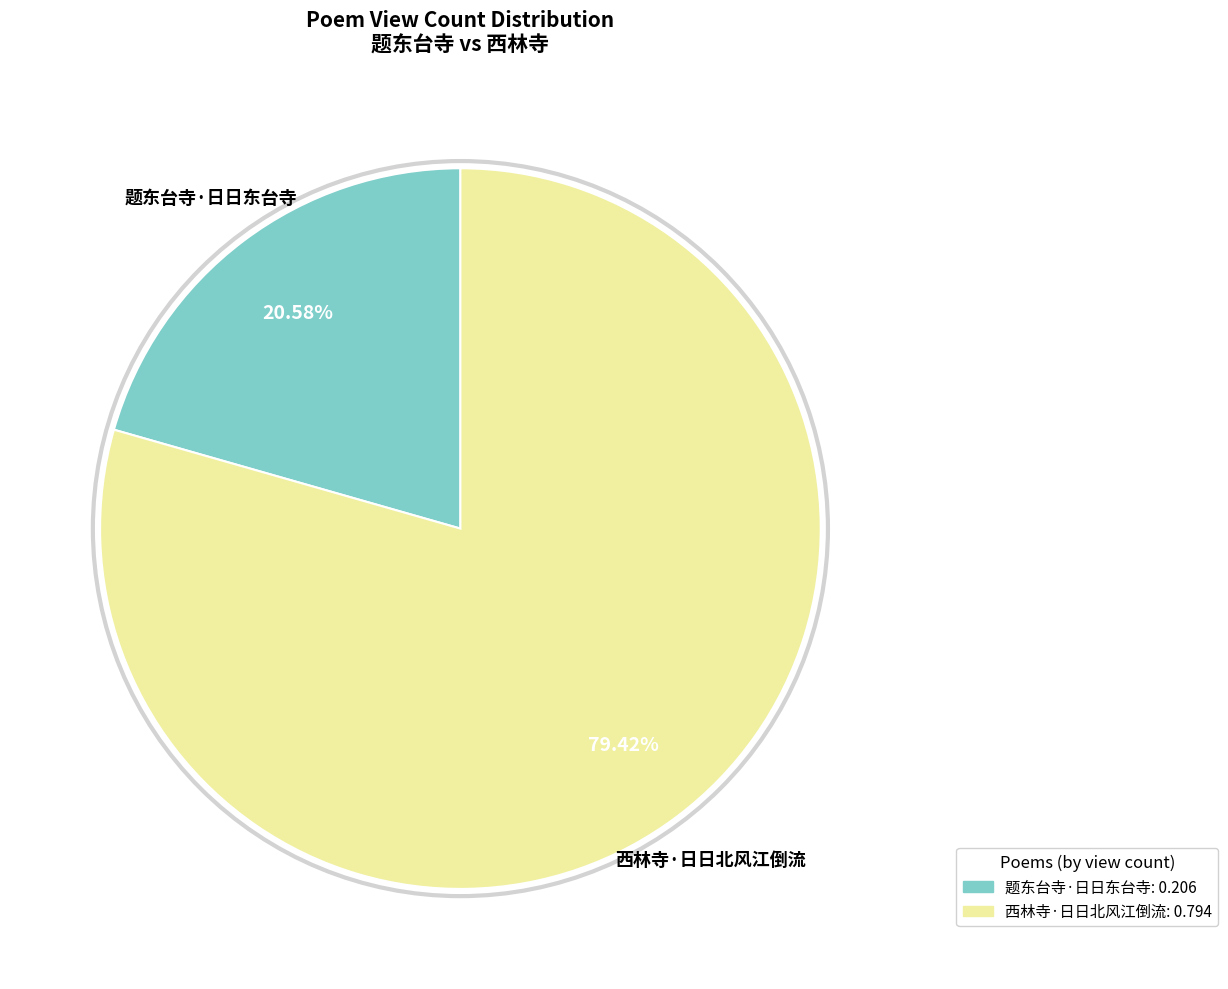

What is the total percentage of 西林寺·日日北风江倒流 and 题东台寺·日日东台寺?

100.0%